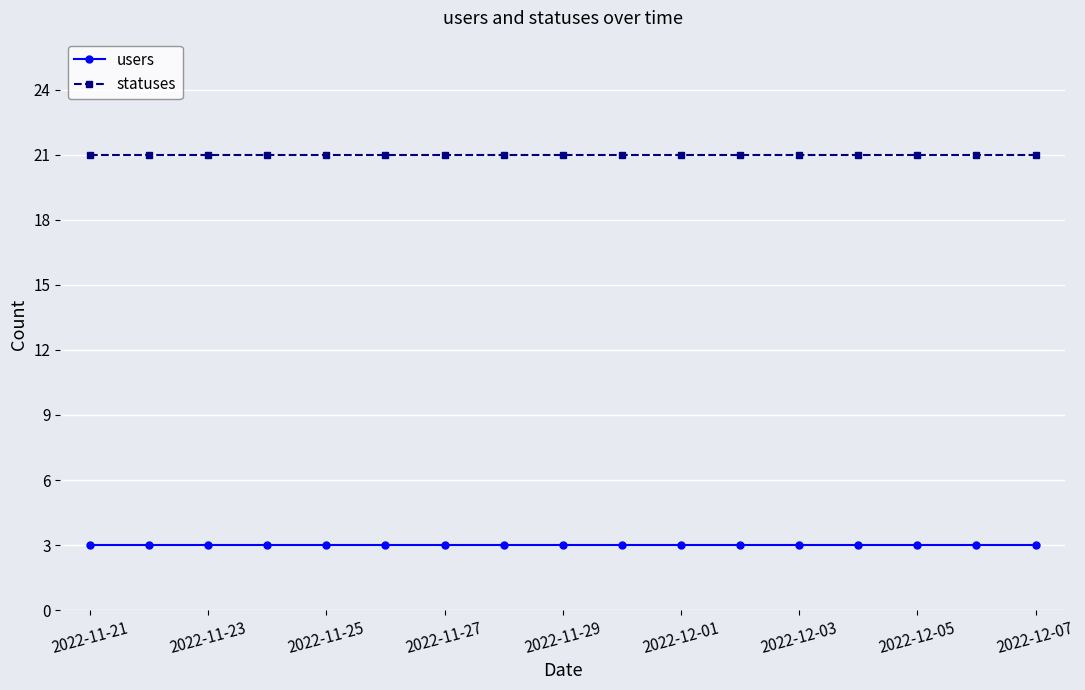

How many lines are shown in the chart?

2